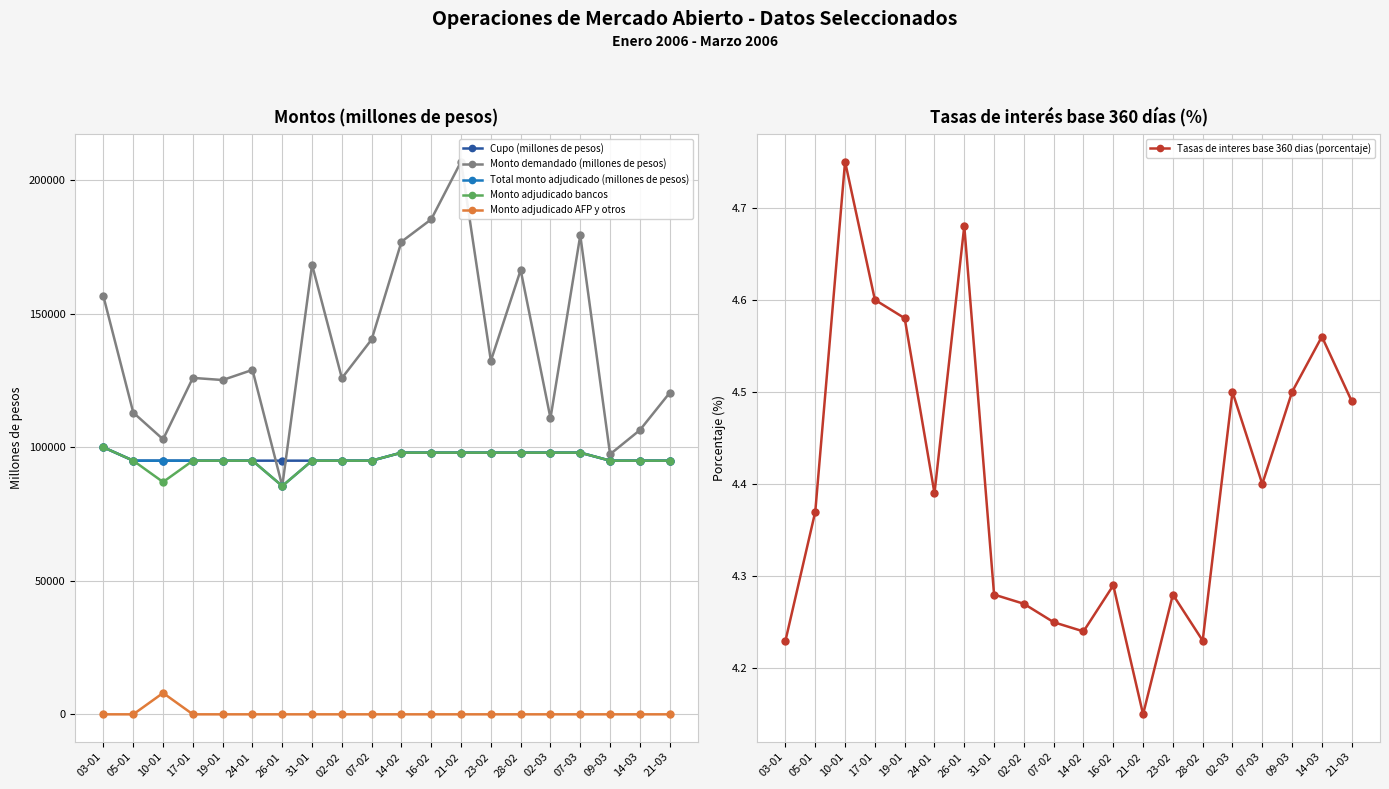

At how many categories does at least one series exceed 206046?

1